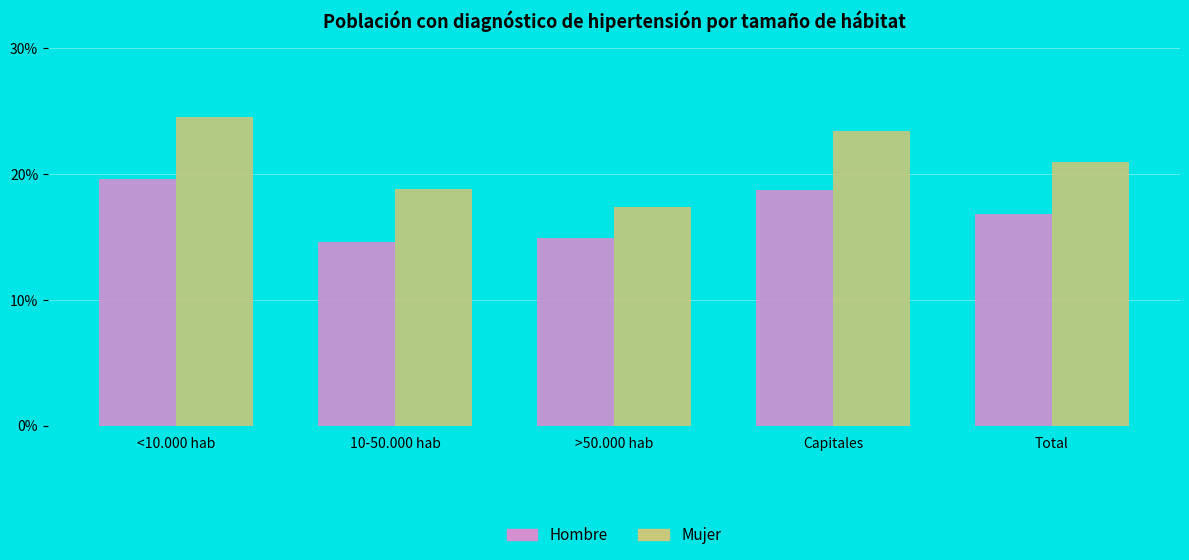

What is the sum of all Mujer values?

1.1